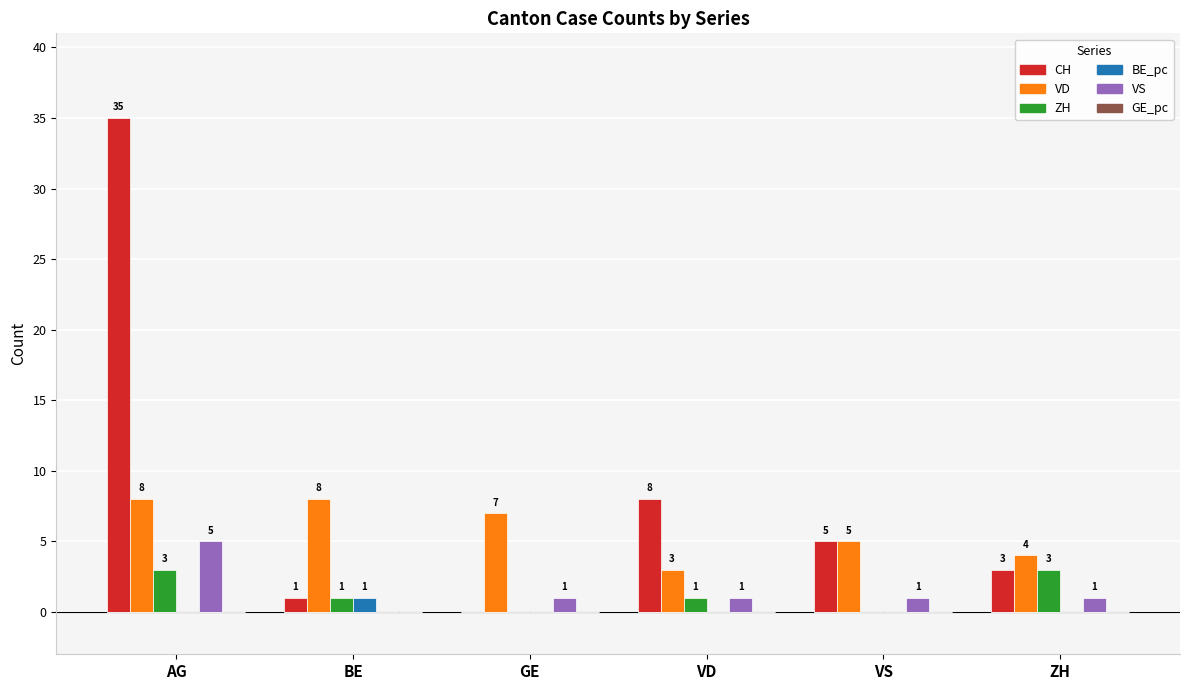

Reading right to left, transcribe all the data shown in this chart.

CH: ZH=3	VS=5	VD=8	GE=0	BE=1	AG=35
VD: ZH=4	VS=5	VD=3	GE=7	BE=8	AG=8
ZH: ZH=3	VS=0	VD=1	GE=0	BE=1	AG=3
BE_pc: ZH=0	VS=0	VD=0	GE=0	BE=1	AG=0
VS: ZH=1	VS=1	VD=1	GE=1	BE=0	AG=5